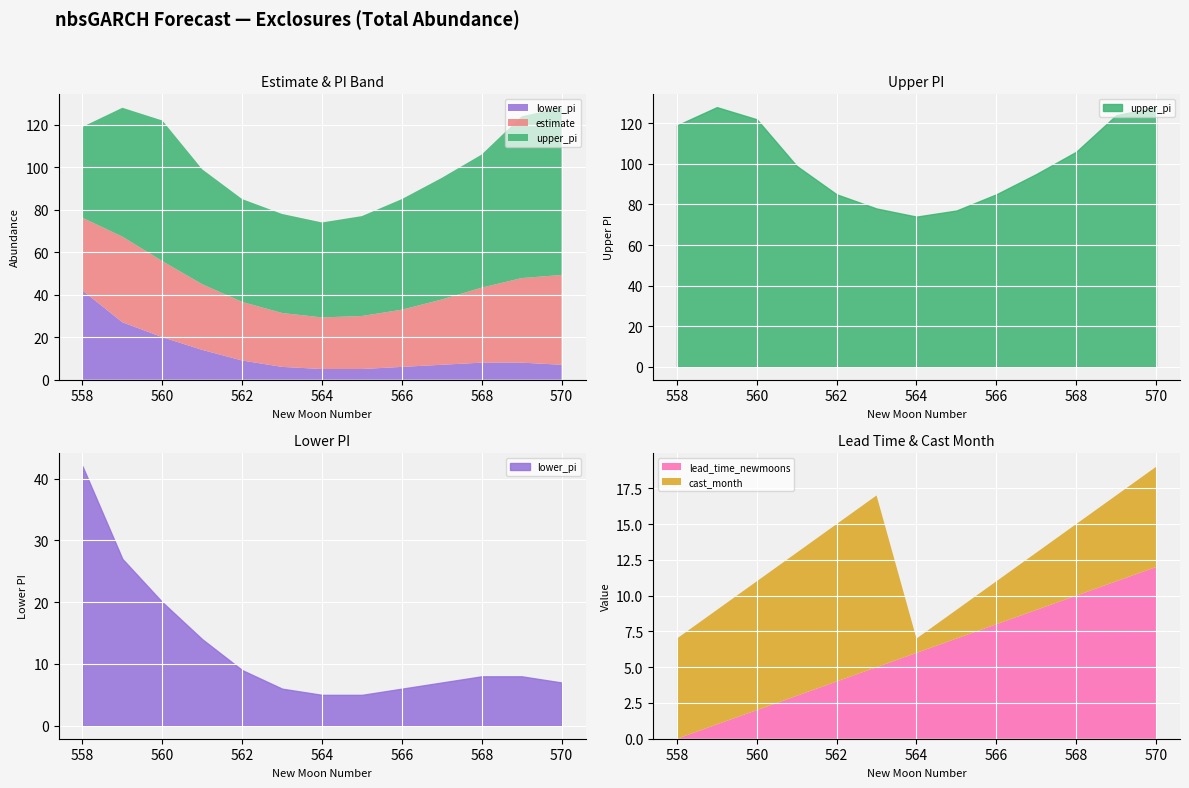

Reading left to right, list all the values displayed in this chart.

estimate: 558=76.2	559=67.3	560=55.8	561=44.9	562=36.6	563=31.4	564=29.3	565=30.0	566=32.9	567=37.7	568=43.3	569=47.8	570=49.3
upper_pi: 558=119.0	559=128.0	560=122.0	561=99.0	562=85.0	563=78.0	564=74.0	565=77.0	566=85.0	567=95.0	568=106.0	569=124.0	570=128.0
lower_pi: 558=42.0	559=27.0	560=20.0	561=14.0	562=9.0	563=6.0	564=5.0	565=5.0	566=6.0	567=7.0	568=8.0	569=8.0	570=7.0
lead_time_newmoons: 558=0.0	559=1.0	560=2.0	561=3.0	562=4.0	563=5.0	564=6.0	565=7.0	566=8.0	567=9.0	568=10.0	569=11.0	570=12.0
cast_month: 558=7.0	559=8.0	560=9.0	561=10.0	562=11.0	563=12.0	564=1.0	565=2.0	566=3.0	567=4.0	568=5.0	569=6.0	570=7.0